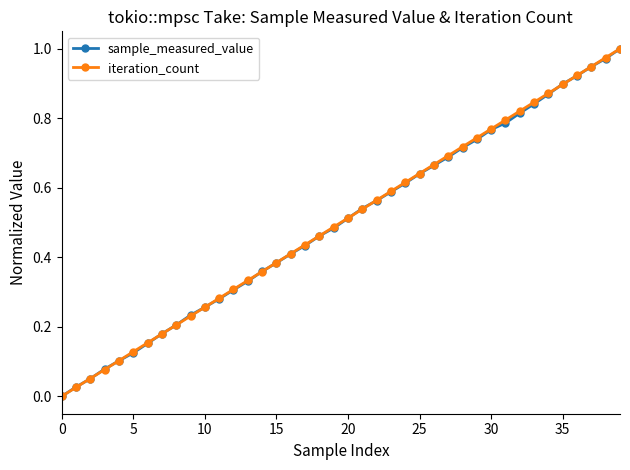

True or false: iteration_count has more than 2 points higher than both neighbors.

False